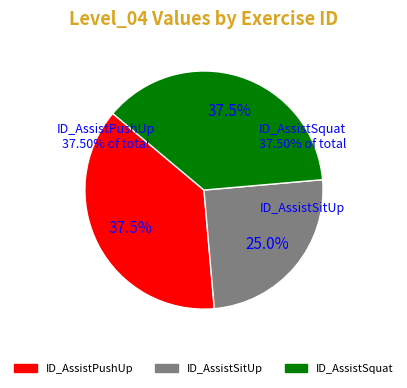

Which category has the smallest portion of the pie?

ID_AssistSitUp